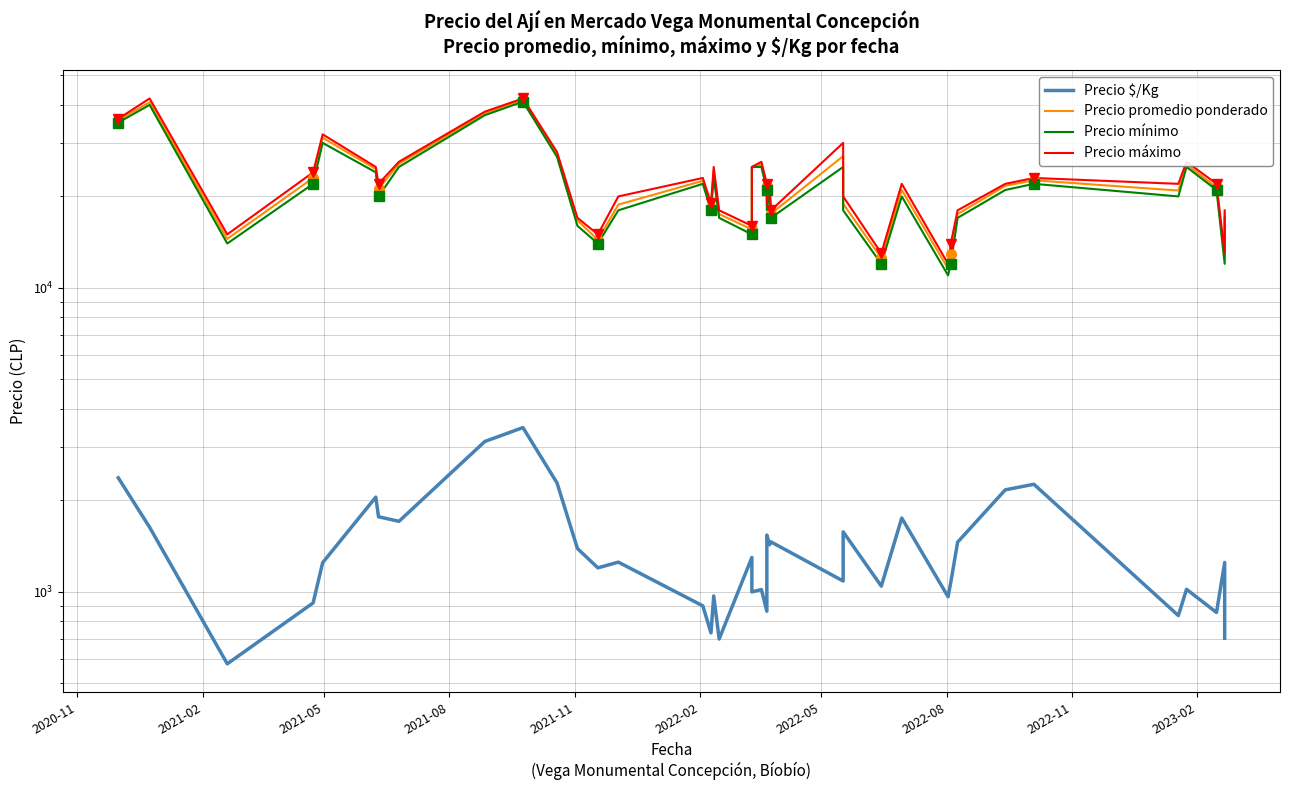

Which series has the largest total across all categories?

Precio máximo